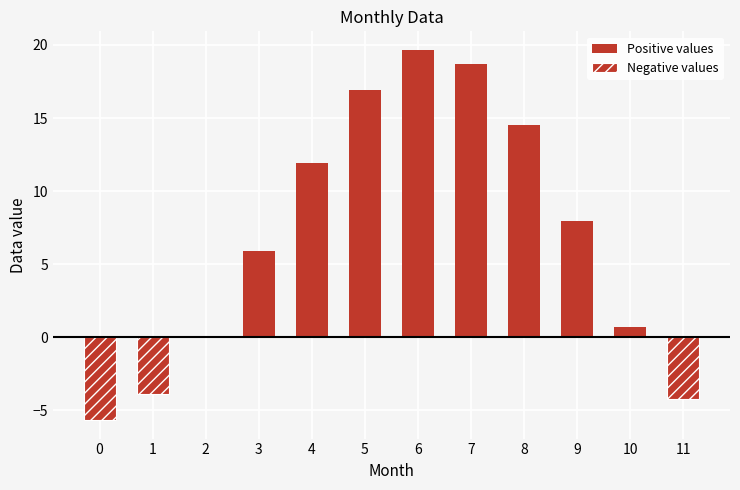

What is the maximum value shown in the chart?

19.7